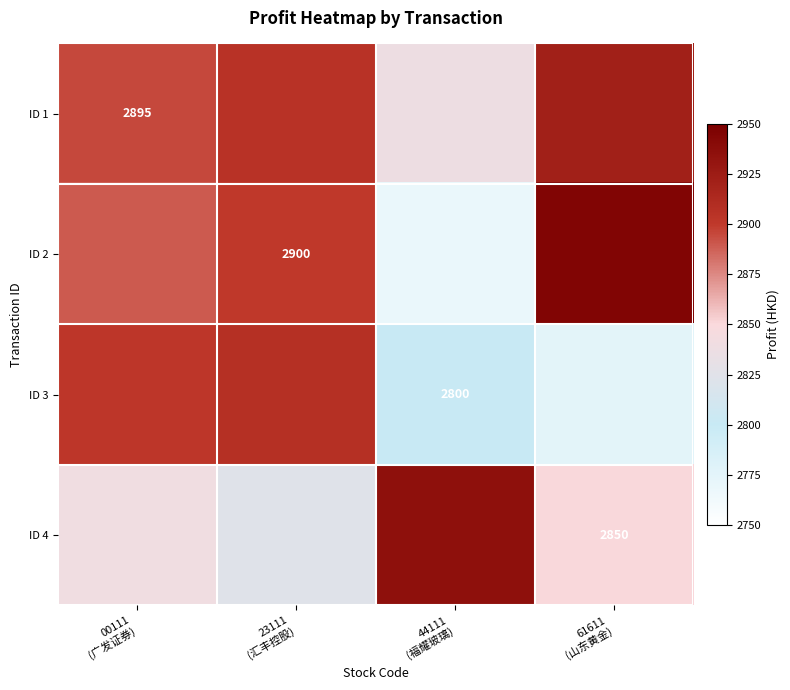

Is it true that ID 3 equals 2775.6 at 61611 (山东黄金)?

True